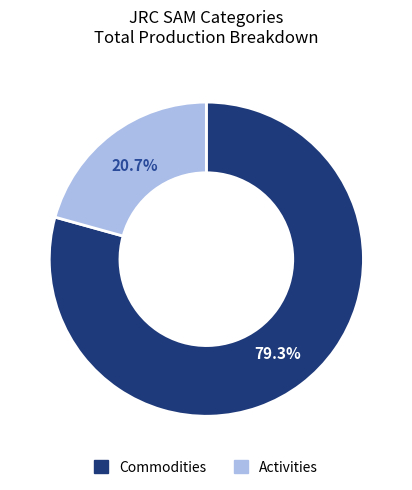

Count the number of slices in the pie.

2